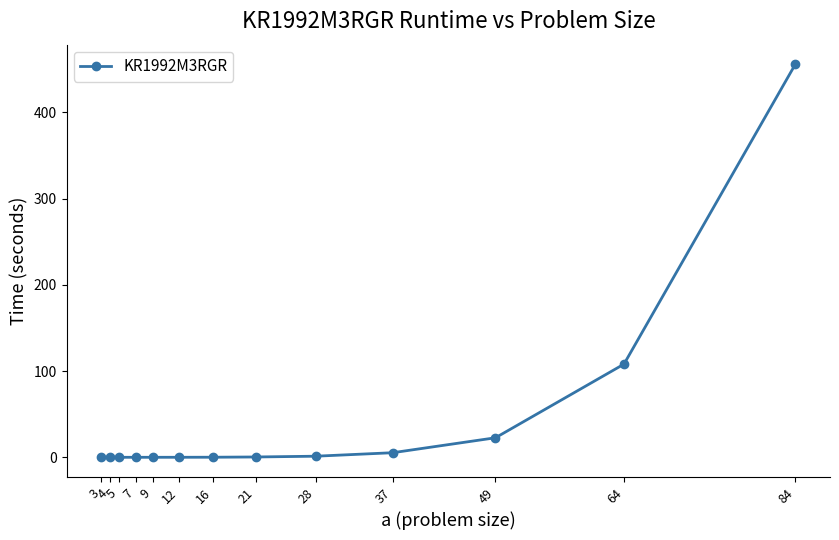

Does the chart display data point markers on the line(s)?

Yes